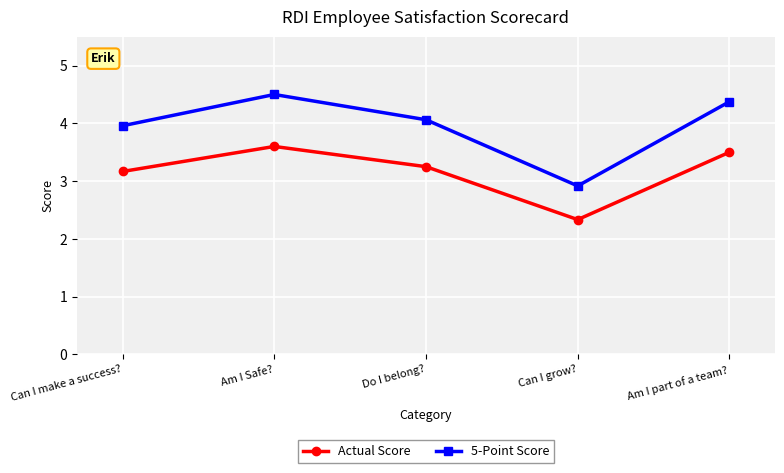

What position from the right is Can I grow??

2